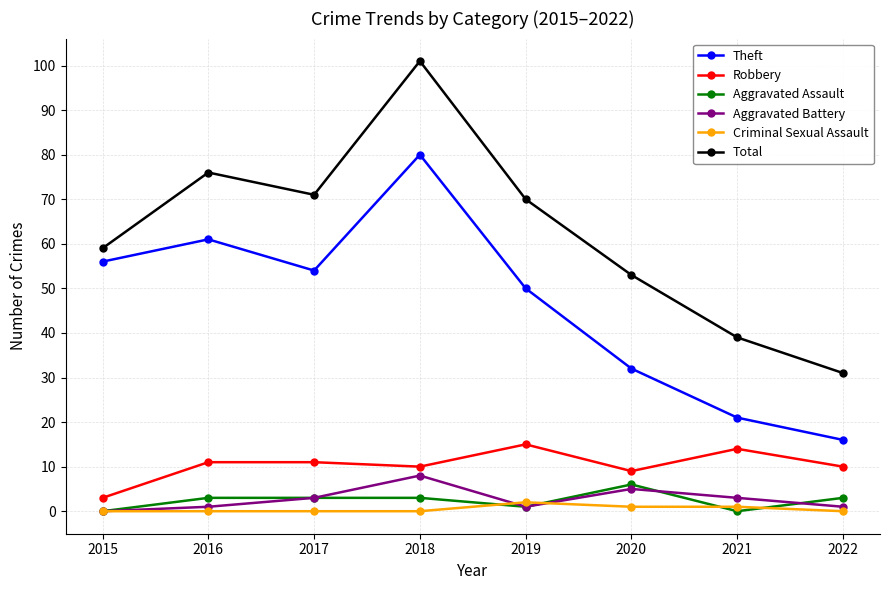

True or false: Criminal Sexual Assault and Theft intersect in this chart.

False